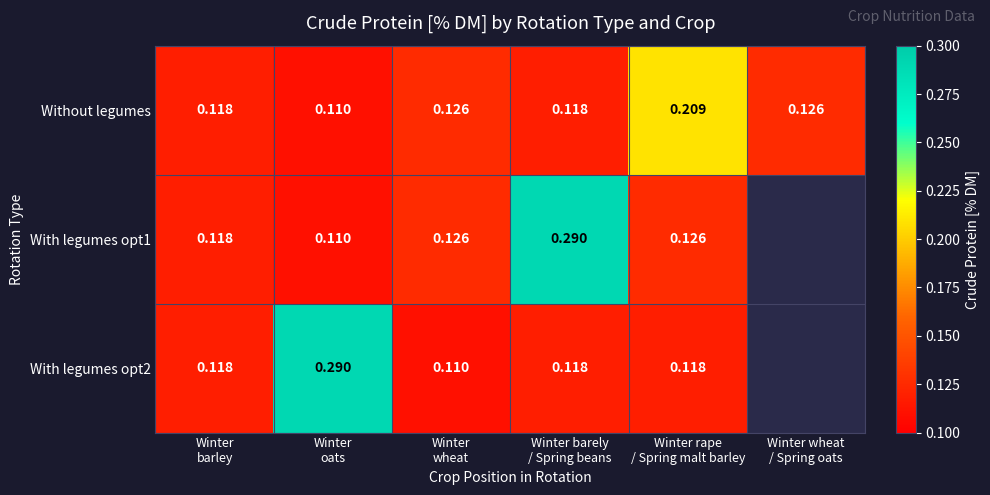

Which series changed the most between Winter barley and Winter wheat / Spring oats?

Without legumes